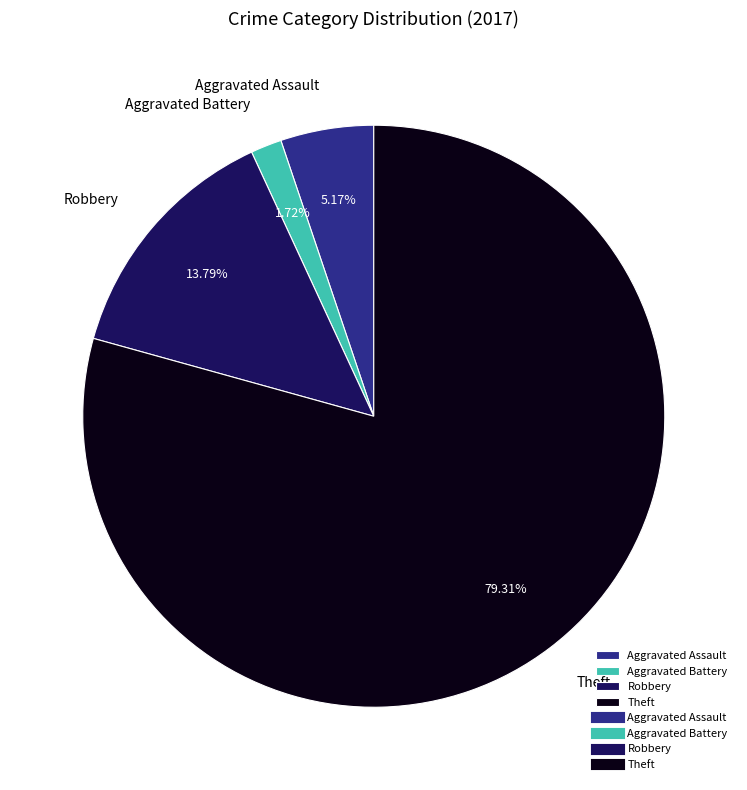

True or false: Theft accounts for 79% of the total.

True